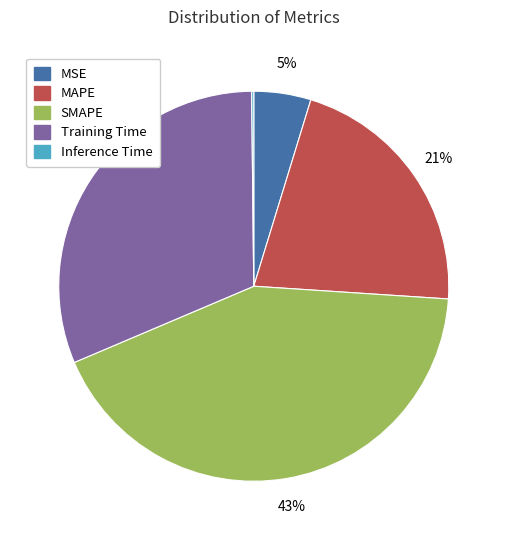

Between MAPE and SMAPE, which is larger?

SMAPE